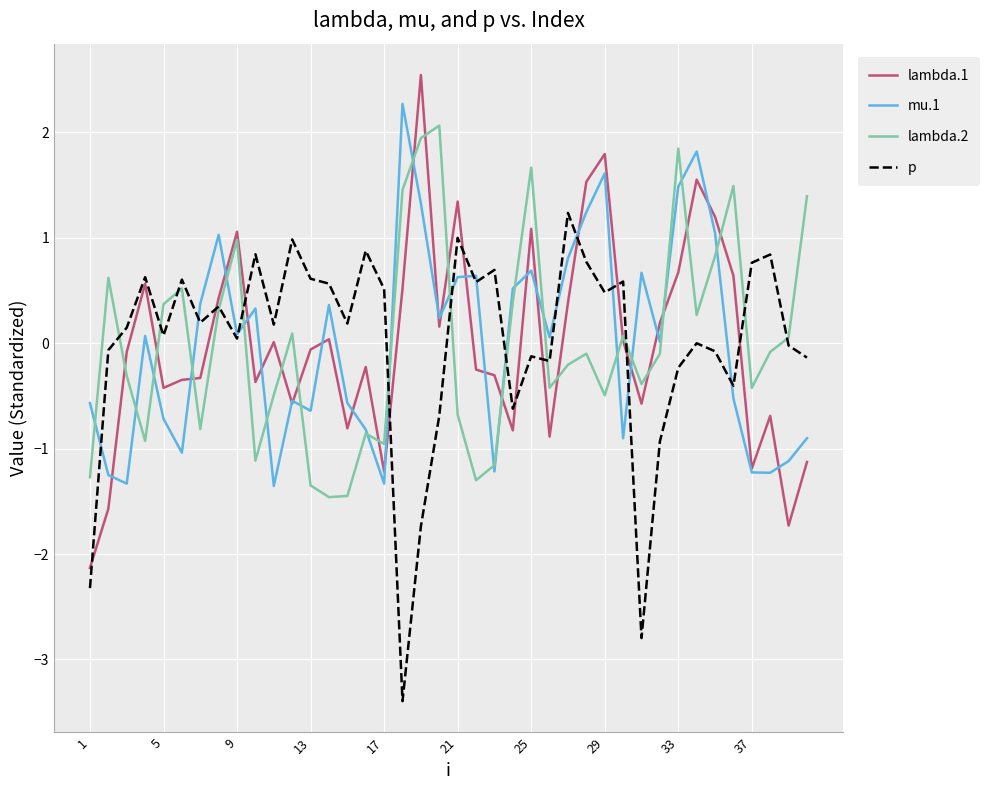

What is the lowest value of the lambda.2 series?

-1.5